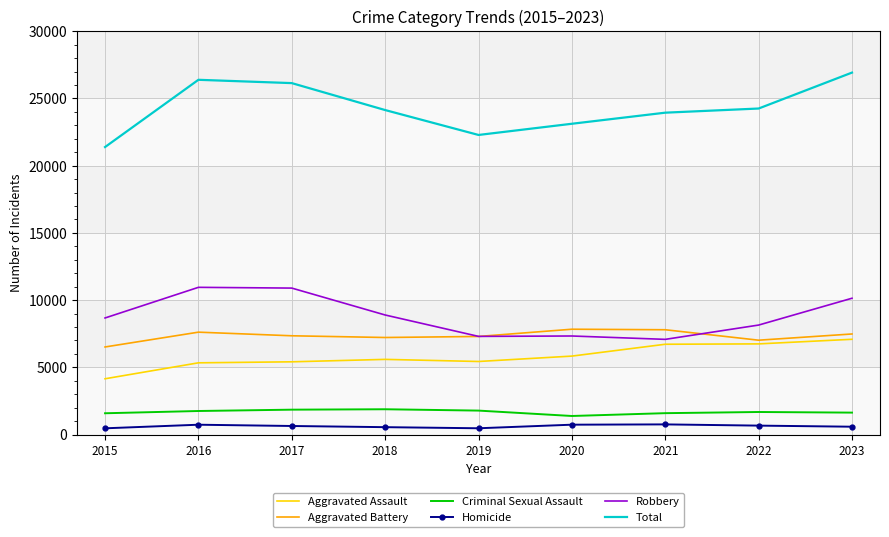

Which series has the largest total across all categories?

Total